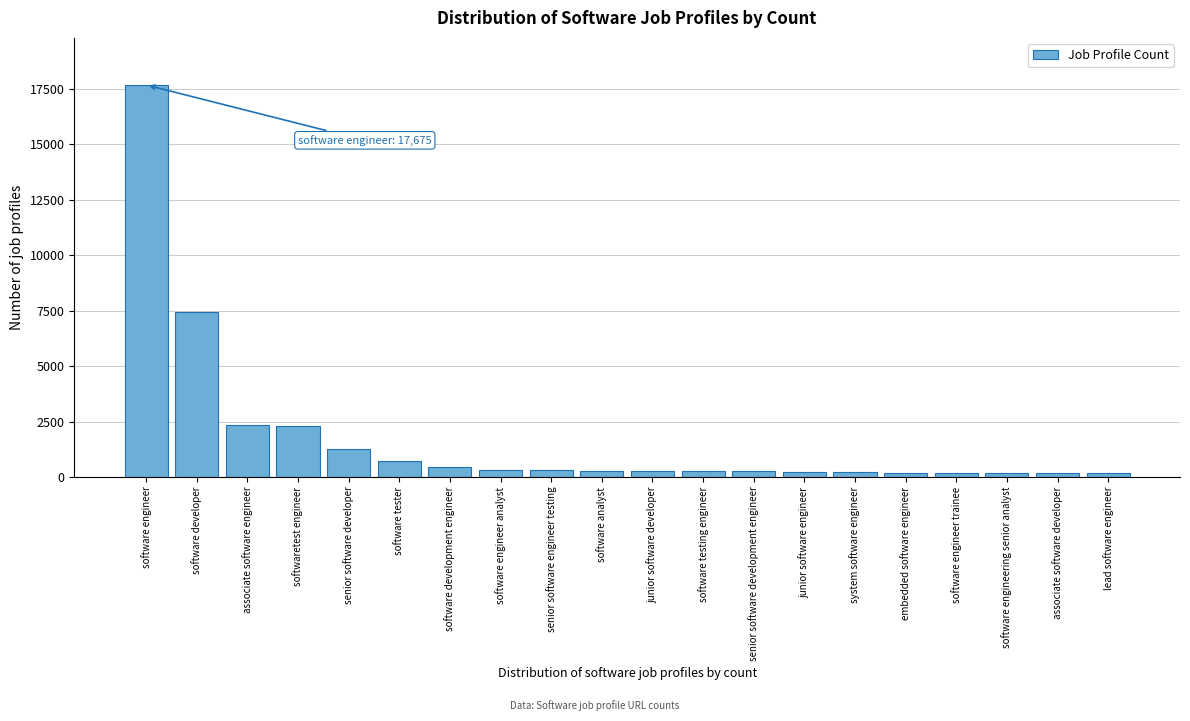

Where is the data nearest to the value 8922?

software developer